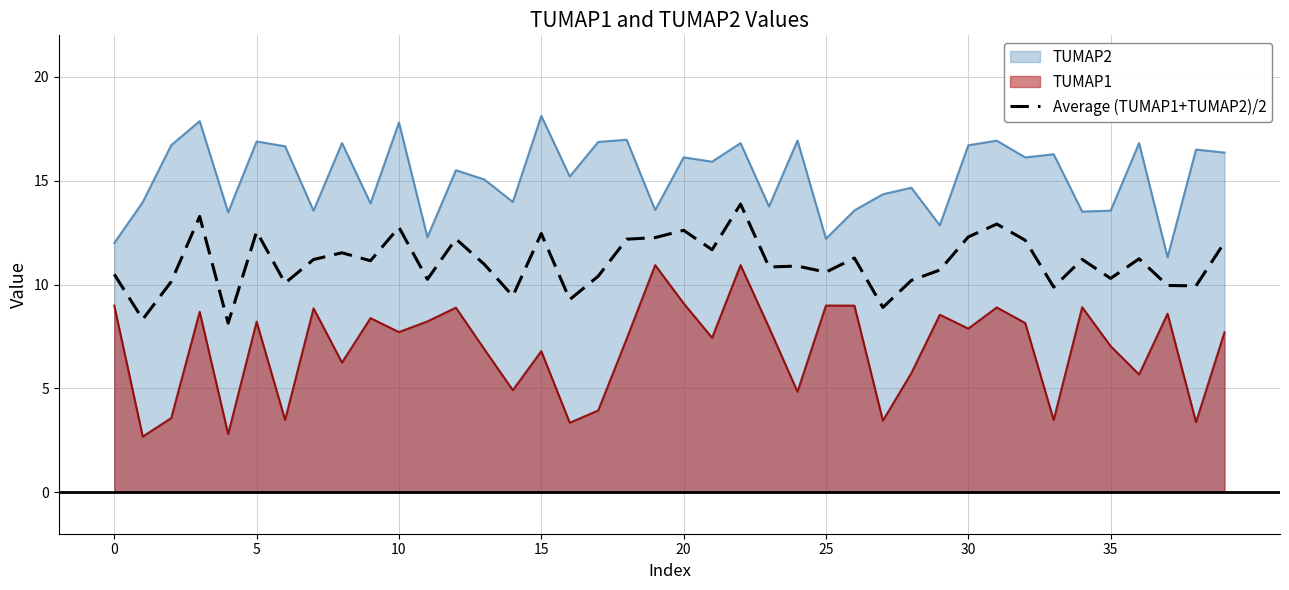

What is the difference between the maximum and minimum values?

5.7